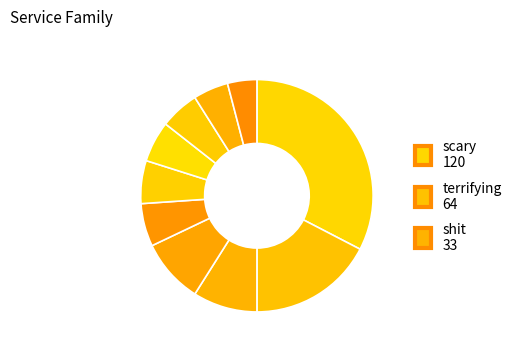

Count the number of slices in the pie.

10